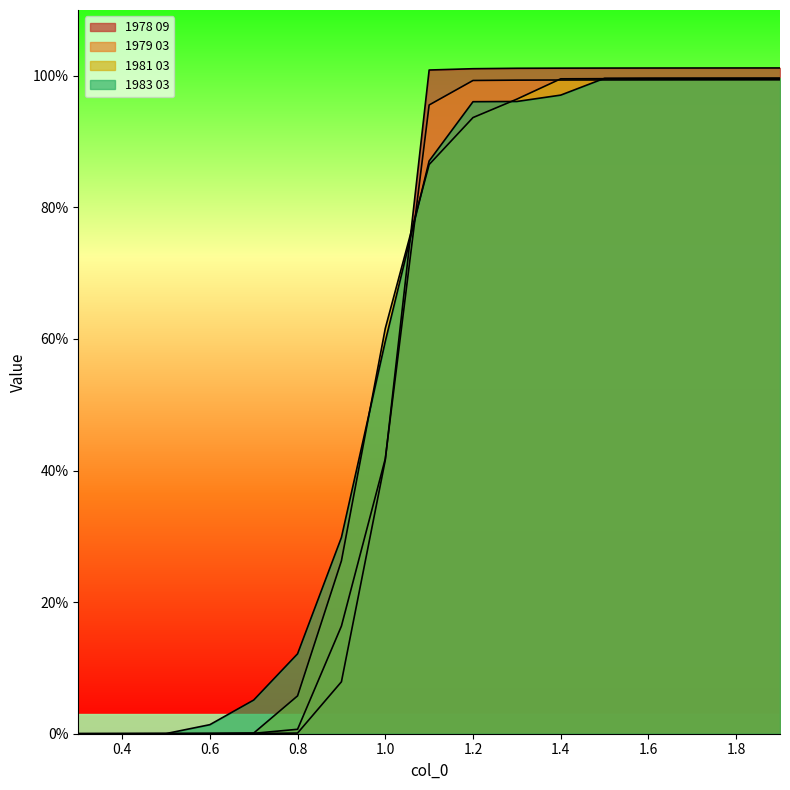

List the series in order of their peak value, highest first.

1978 09, 1983 03, 1981 03, 1979 03